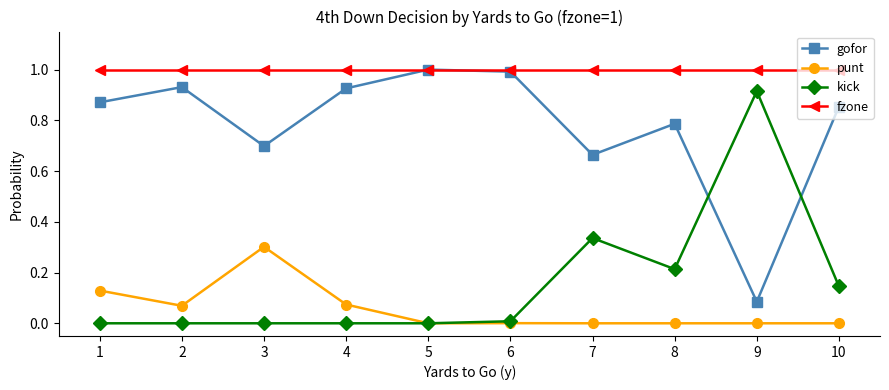

How many lines are shown in the chart?

4